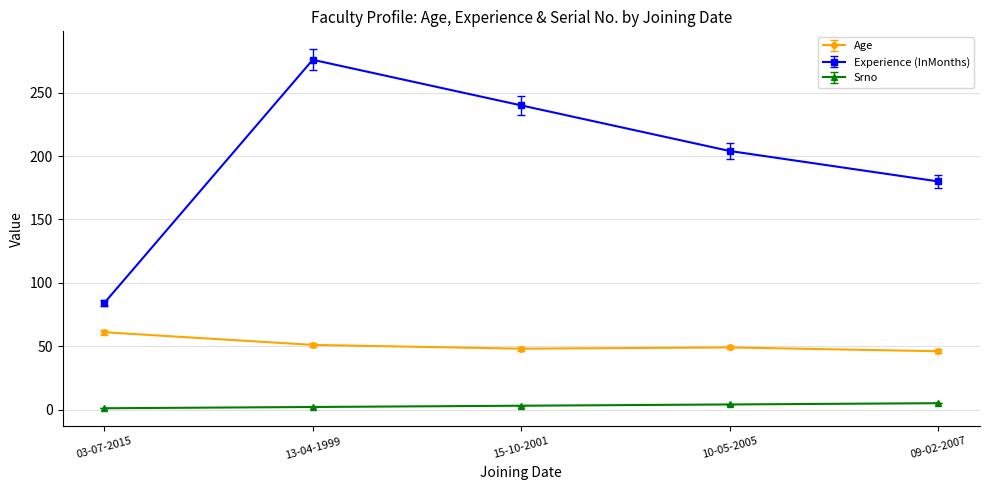

What is the difference between the Experience (InMonths) values at 13-04-1999 and 15-10-2001?

36